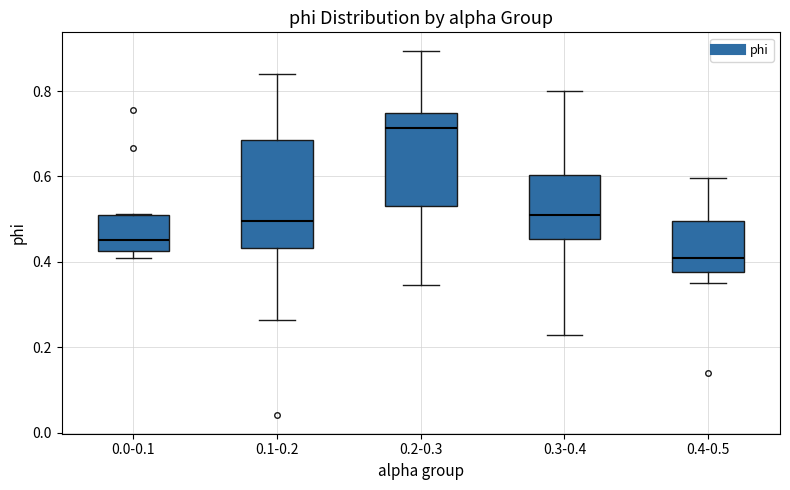

Reading left to right, read every box against the y-axis: the position of its median line, the range the box covers, and the ends of its whiskers. The values are not printed on the chart, so give them approximately, as read against the axis.

0.0-0.1: median 0.46, box 0.42 to 0.50, whiskers 0.42 (just below the box's lower edge) to 0.52
0.1-0.2: median 0.50, box 0.44 to 0.68, whiskers 0.26 to 0.84
0.2-0.3: median 0.72, box 0.54 to 0.74, whiskers 0.34 to 0.90
0.3-0.4: median 0.52, box 0.46 to 0.60, whiskers 0.22 to 0.80
0.4-0.5: median 0.42, box 0.38 to 0.50, whiskers 0.36 to 0.60